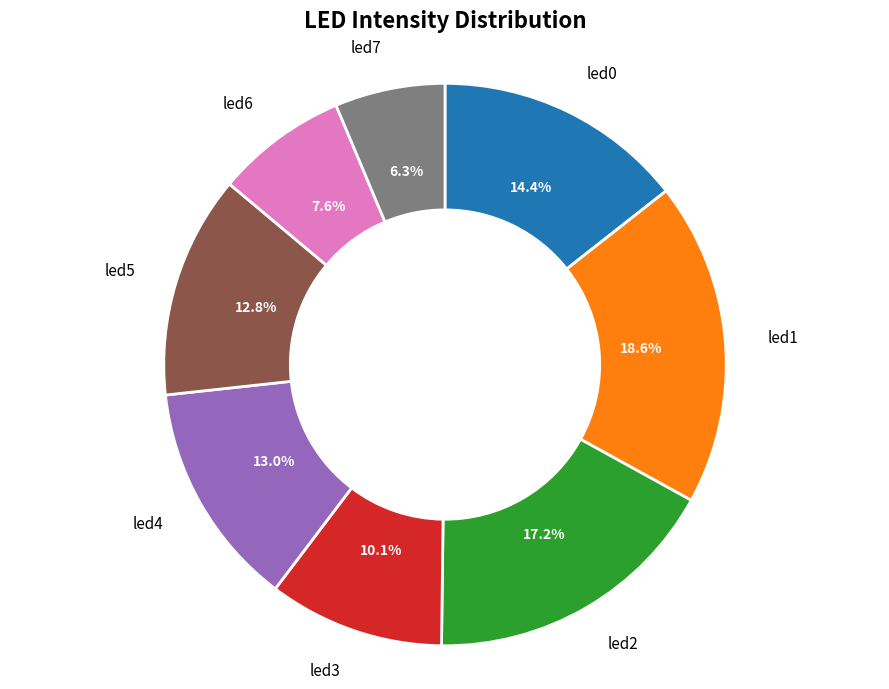

Which slice is the largest?

led1